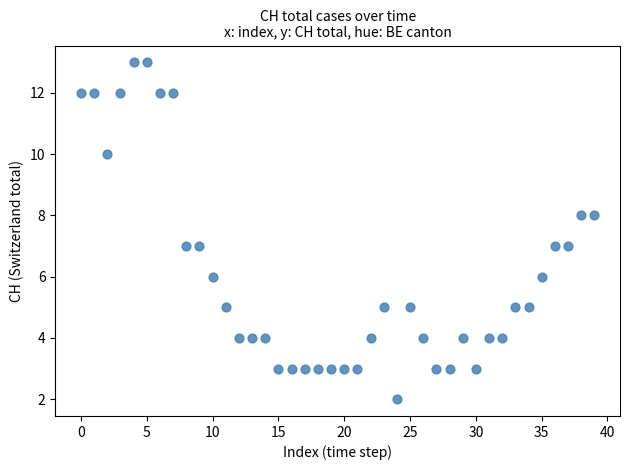

What is the range of Y values (max minus min)?

11